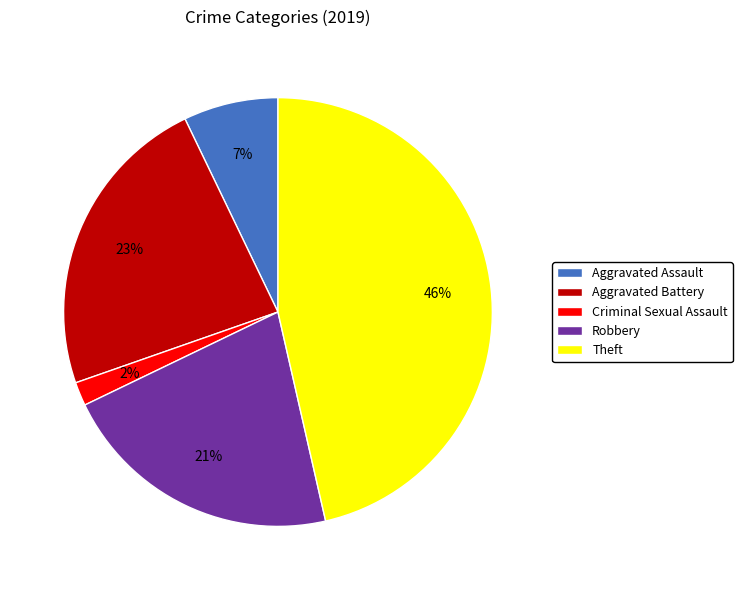

Is it true that Criminal Sexual Assault is 13% of the pie?

False